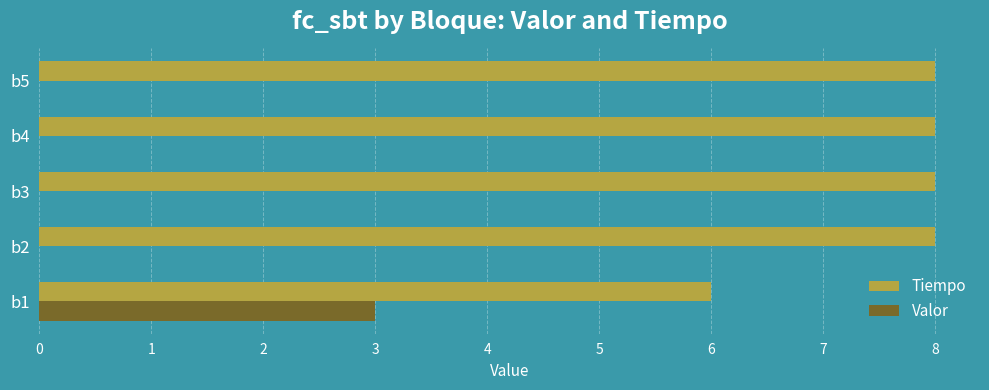

What is the sum of all Valor values?

3